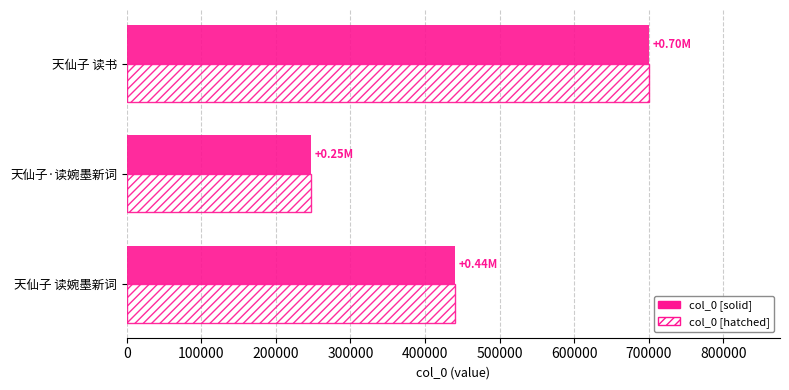

At which category is the sum across all series the highest?

天仙子 读书